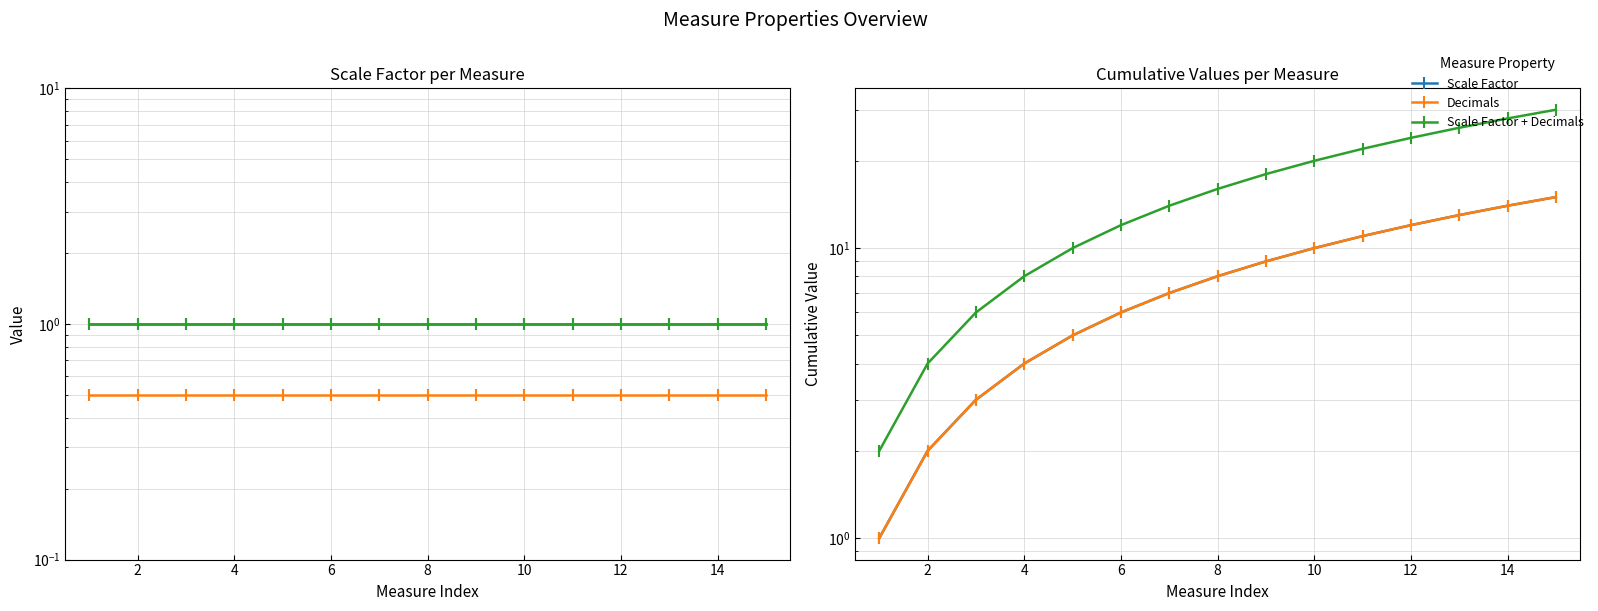

How many lines are shown in the chart?

6